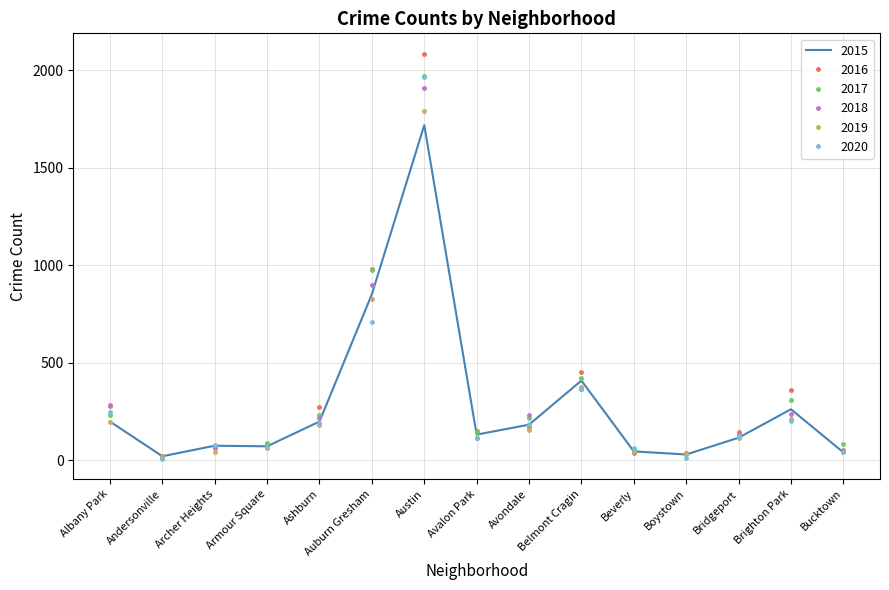

What is the total value across all series at Belmont Cragin?

2388